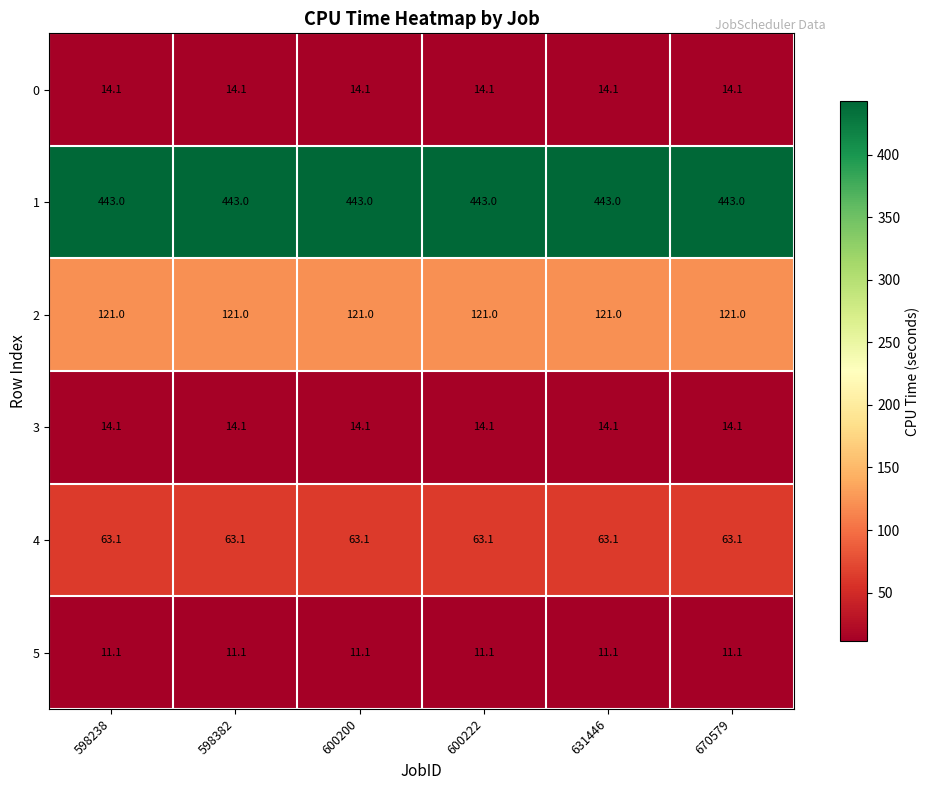

What is the approximate value of 3 at 600222?

14.1